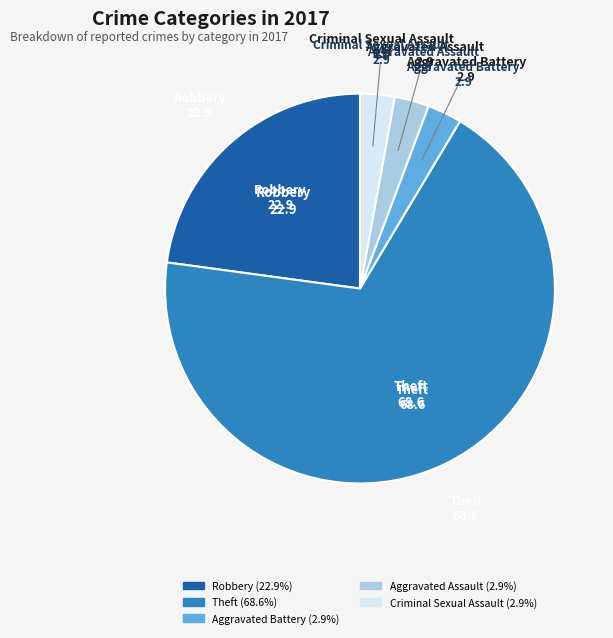

Is there any slice that represents more than half of the pie?

Yes